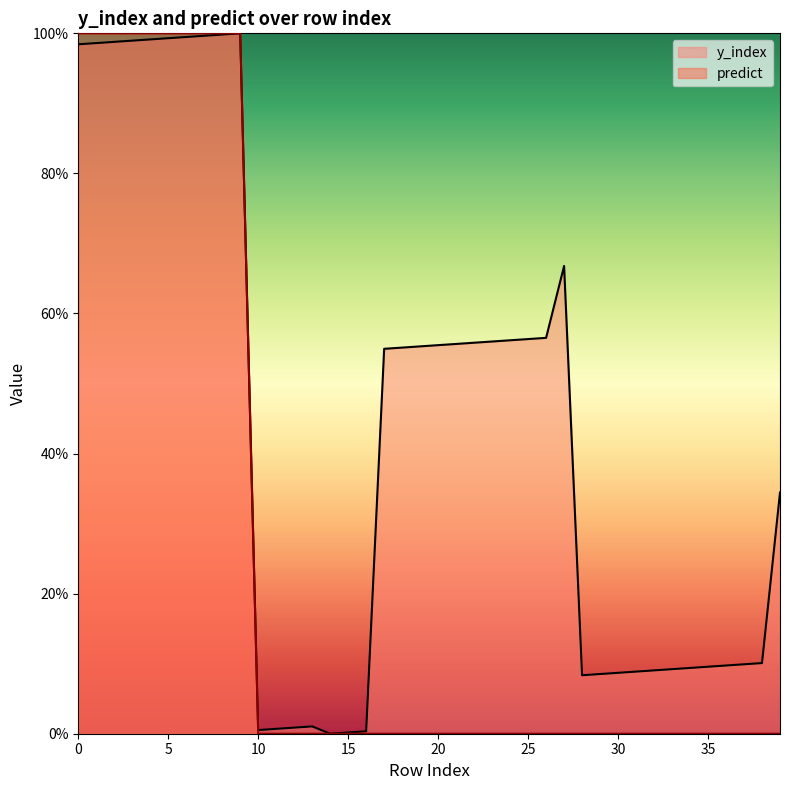

True or false: predict has a value of 0.4 at 23.

False